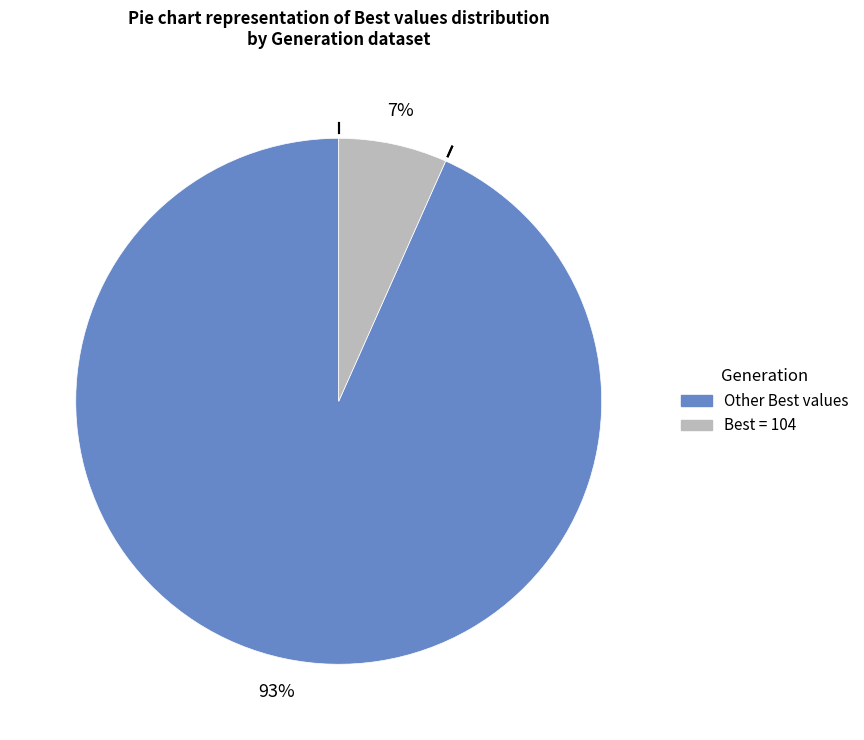

Does any single category account for the majority?

Yes